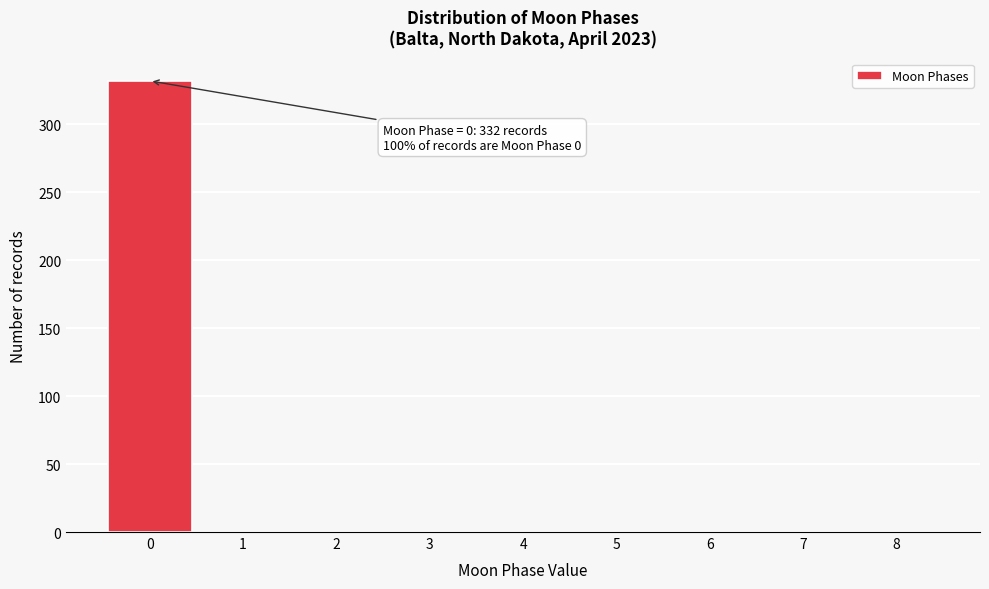

Which range on the x-axis has the tallest bar?

-0.5 to 0.5